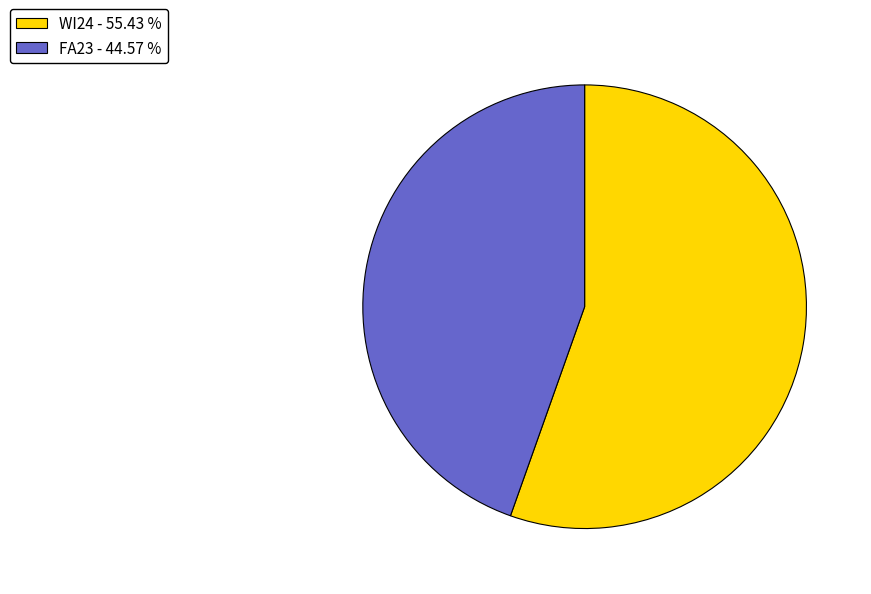

How many segments does this pie chart have?

2